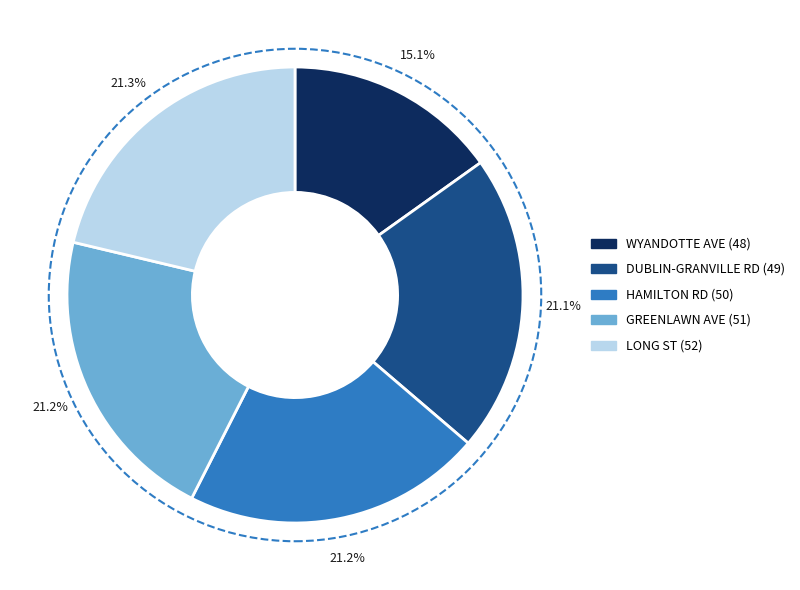

Is there a majority slice in this chart?

No